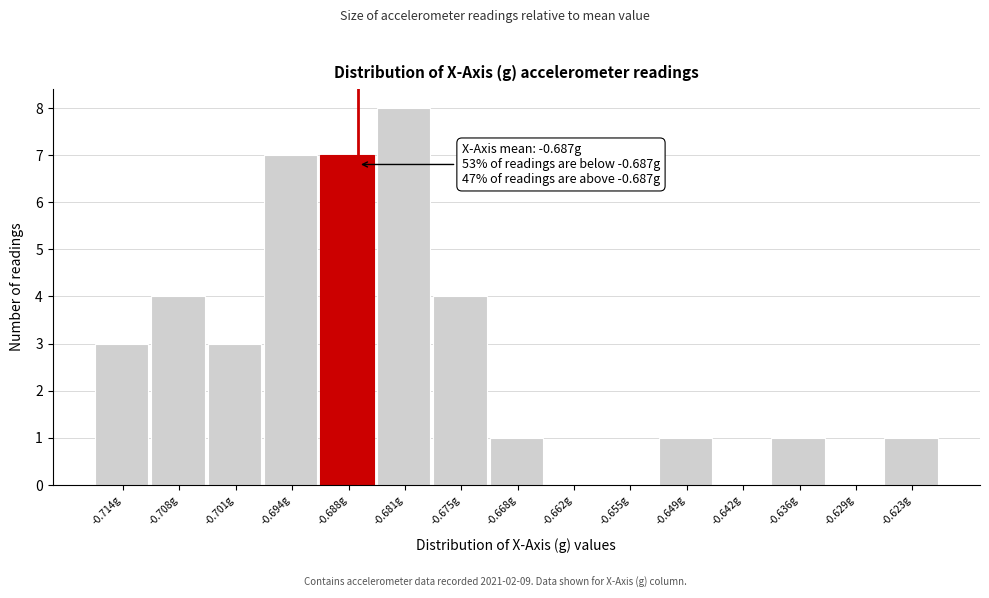

Which range on the x-axis has the tallest bar?

-0.685 to -0.678